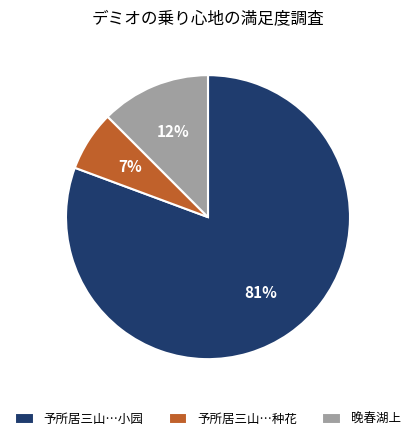

To the nearest percent, what percentage of the pie is 予所居三山…种花?

7%